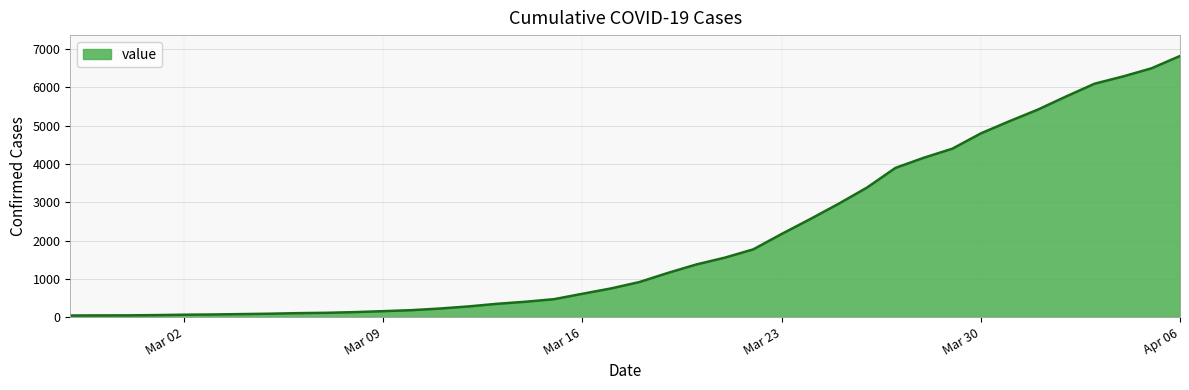

How many lines are shown in the chart?

1